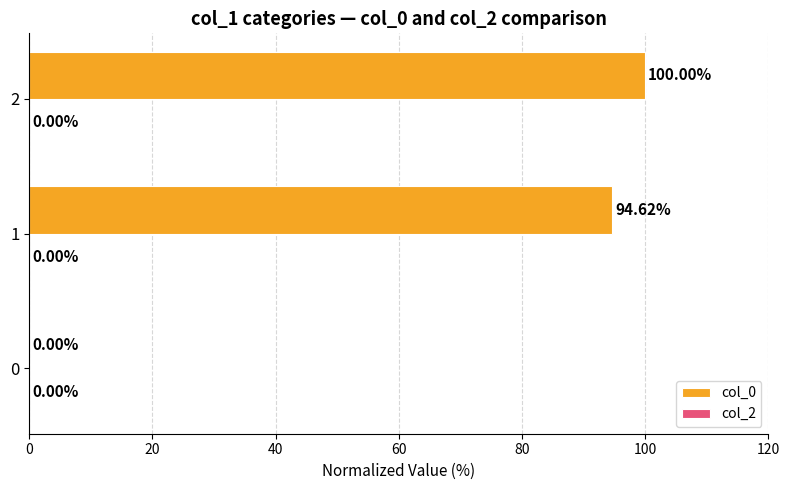

What is the sum of all values?

194.6